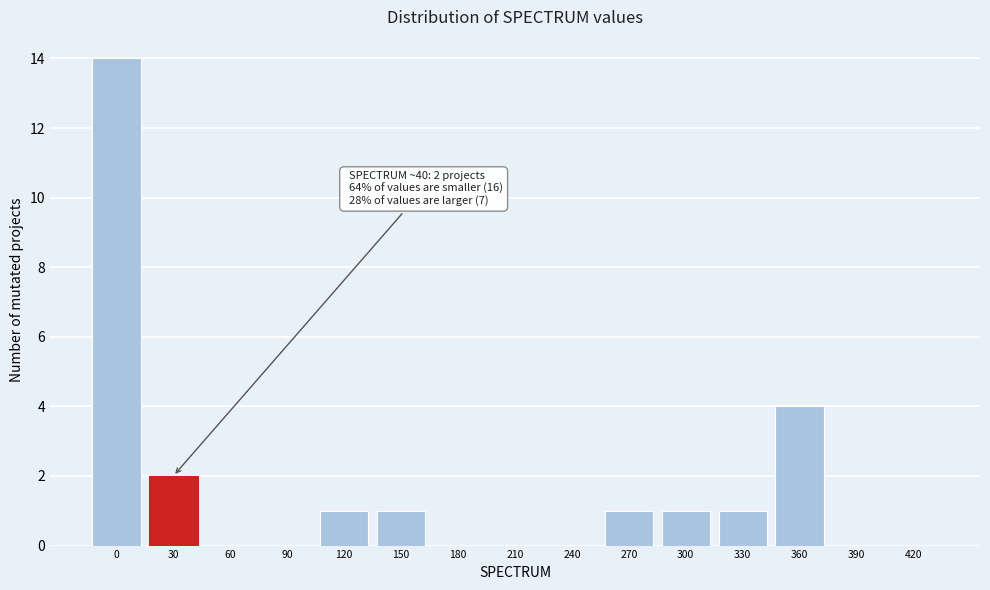

Reading left to right, transcribe all the data shown in this chart.

0=14	30=2	60=0	90=0	120=1	150=1	180=0	210=0	240=0	270=1	300=1	330=1	360=4	390=0	420=0